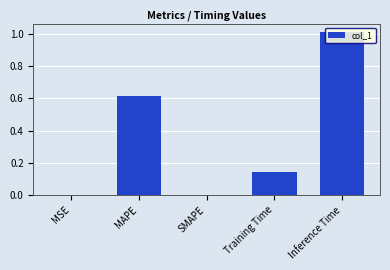

Which category has the highest value across all series?

Inference Time